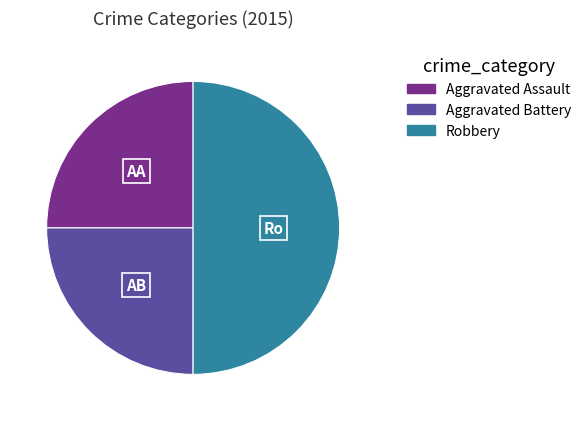

The Aggravated Battery slice represents 25% of the pie. True or false?

True